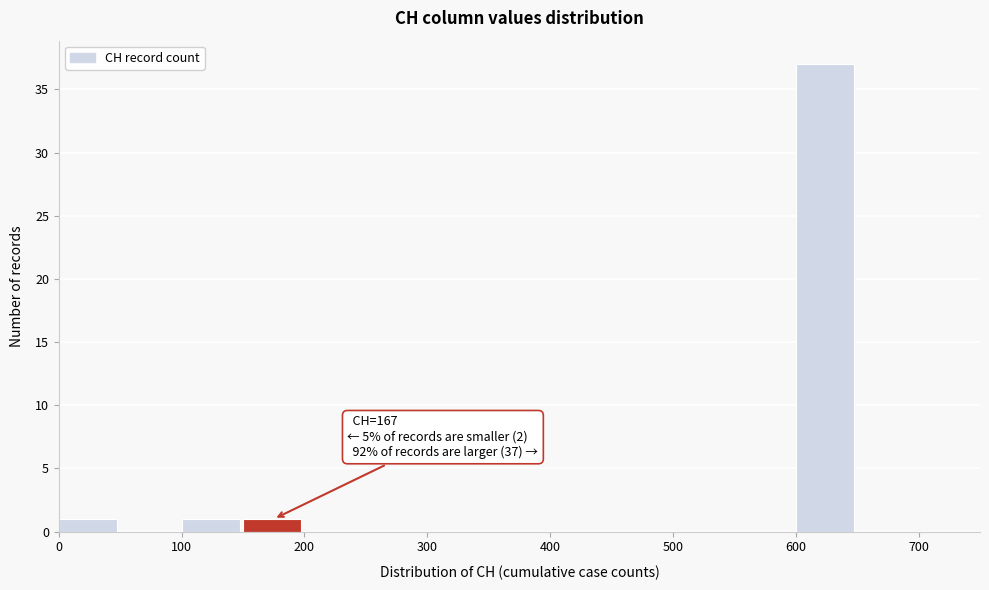

Over which range of the x-axis is the bar tallest?

600 to 650